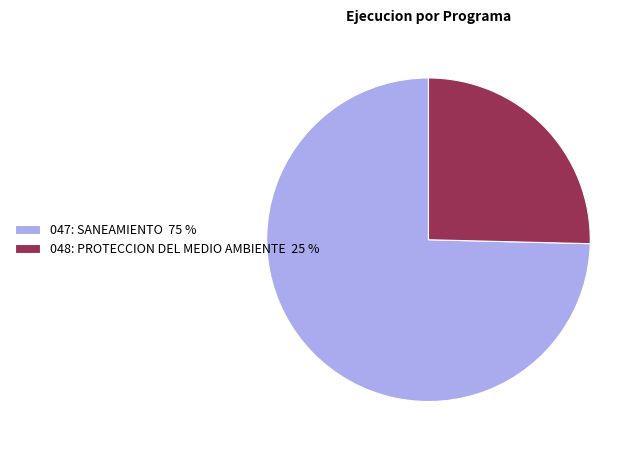

Between 048: PROTECCION DEL MEDIO AMBIENTE and 047: SANEAMIENTO, which is larger?

047: SANEAMIENTO